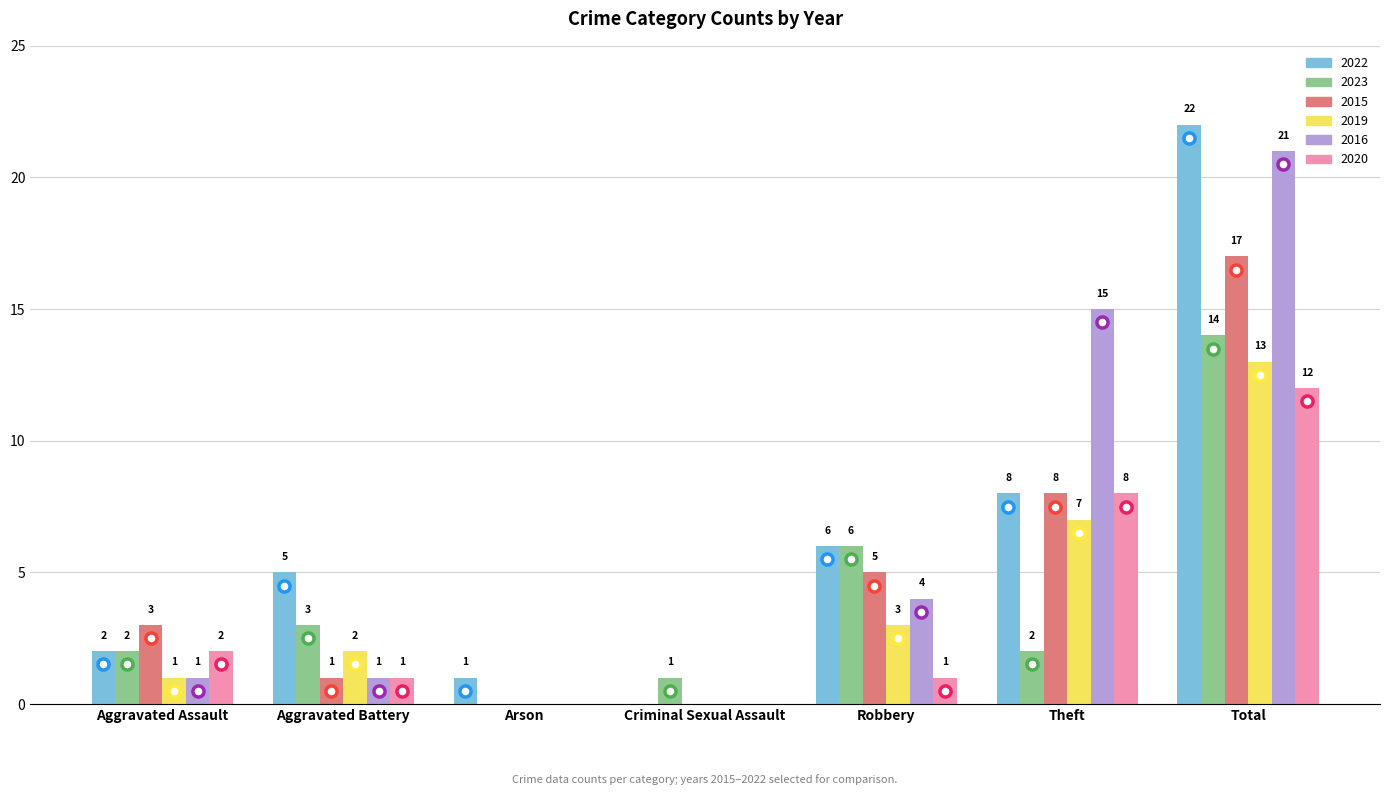

At which label is 2022 closest to 11?

Theft